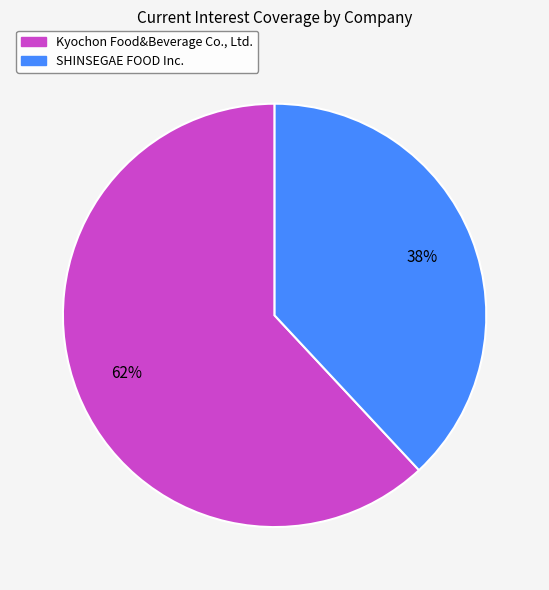

Which category has the biggest portion of the pie?

Kyochon Food&Beverage Co., Ltd.